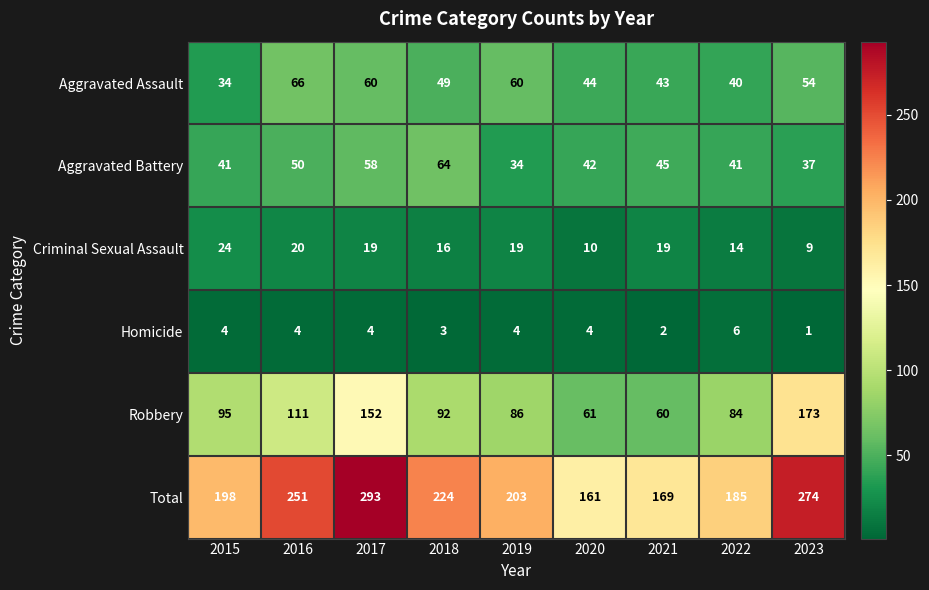

At how many categories does at least one series exceed 163?

8